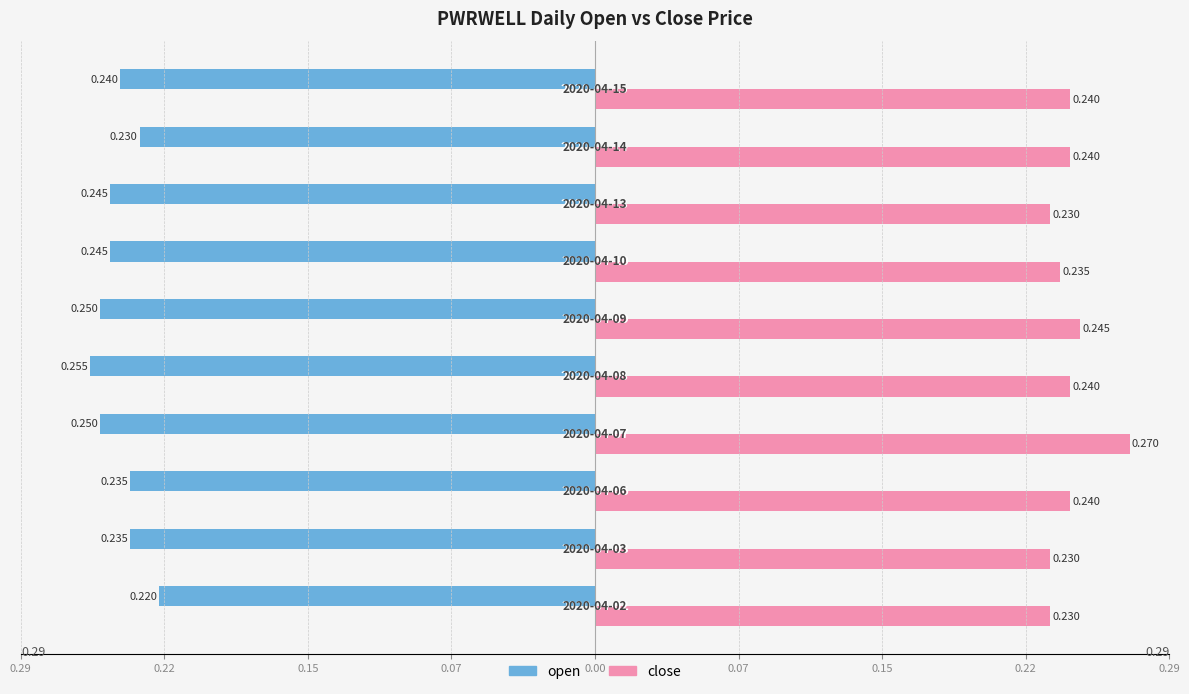

What is the value of the close bar at the 4th from the left?

0.3